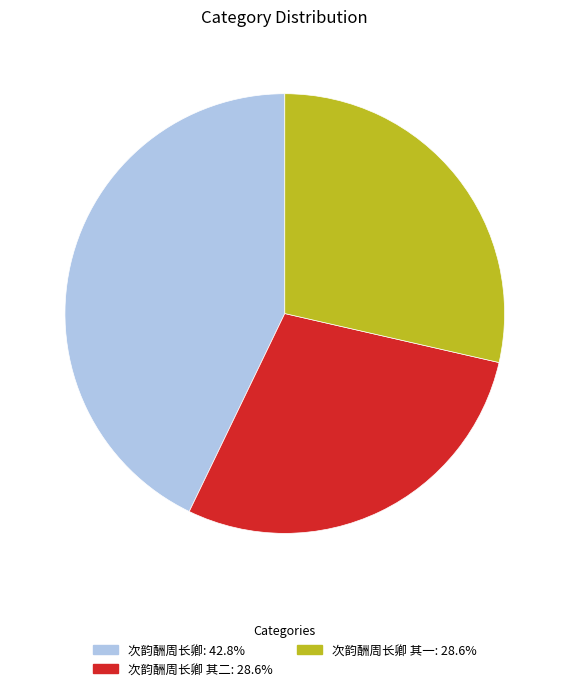

Does any single category account for the majority?

No